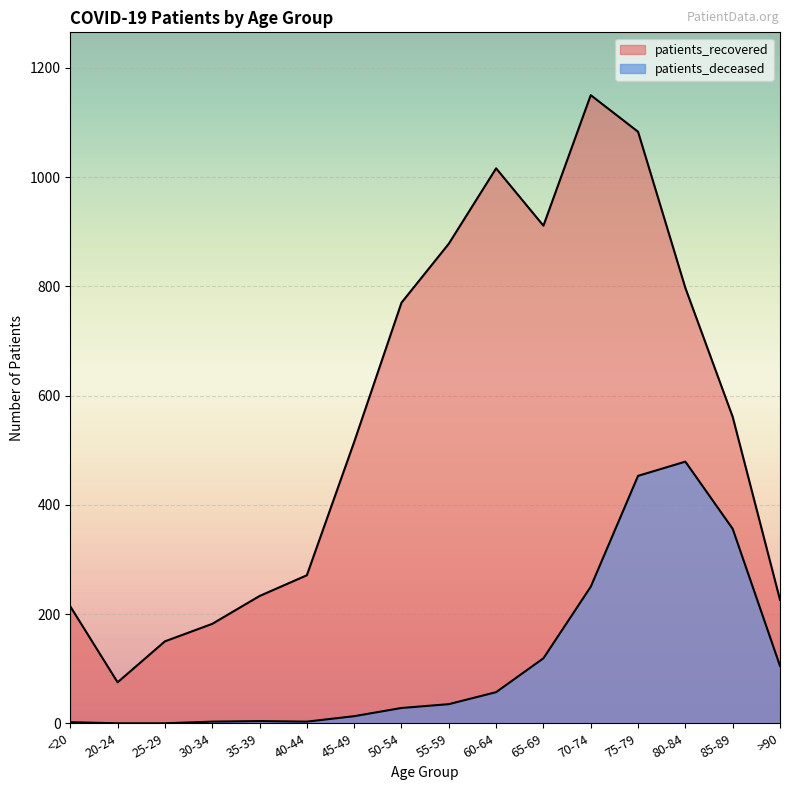

True or false: patients_deceased has more than 0 points higher than both neighbors.

True